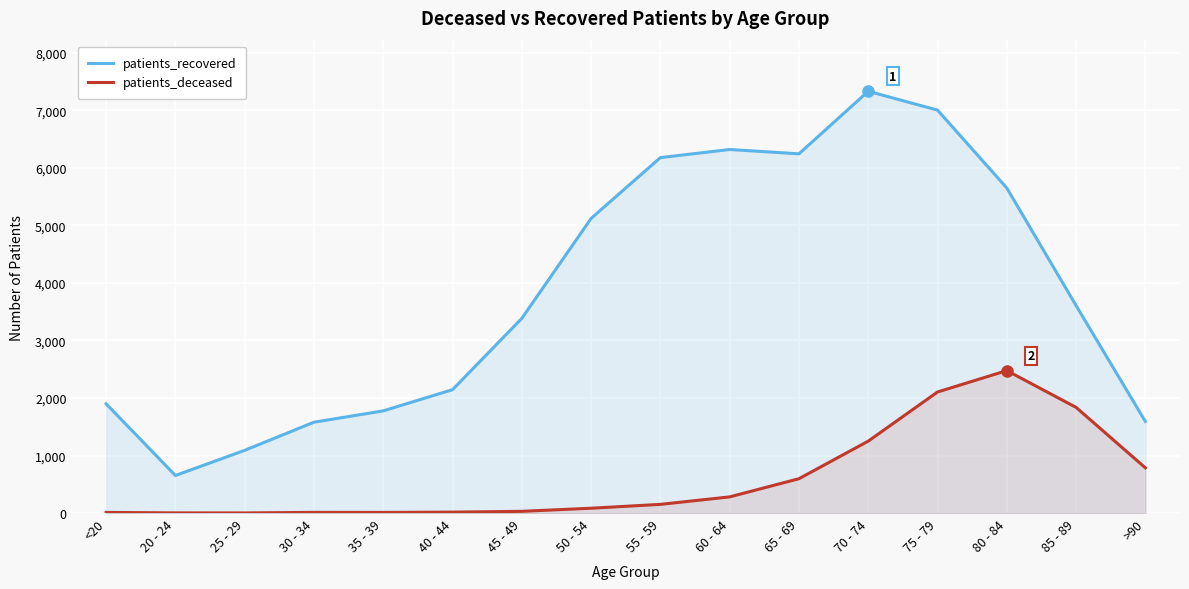

Which category has the lowest value across all series?

25 - 29